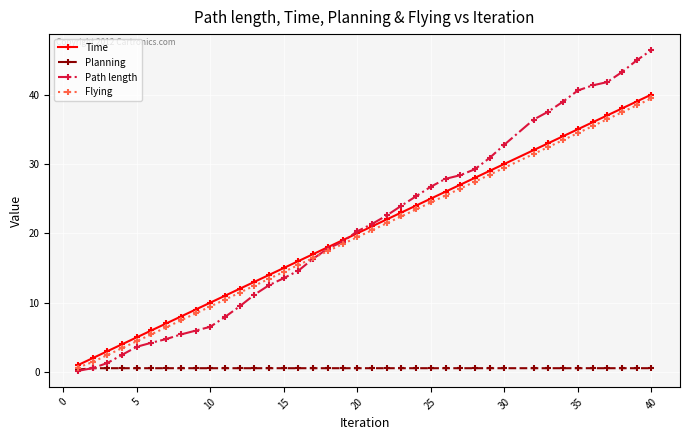

What is the maximum value shown in the chart?

46.4